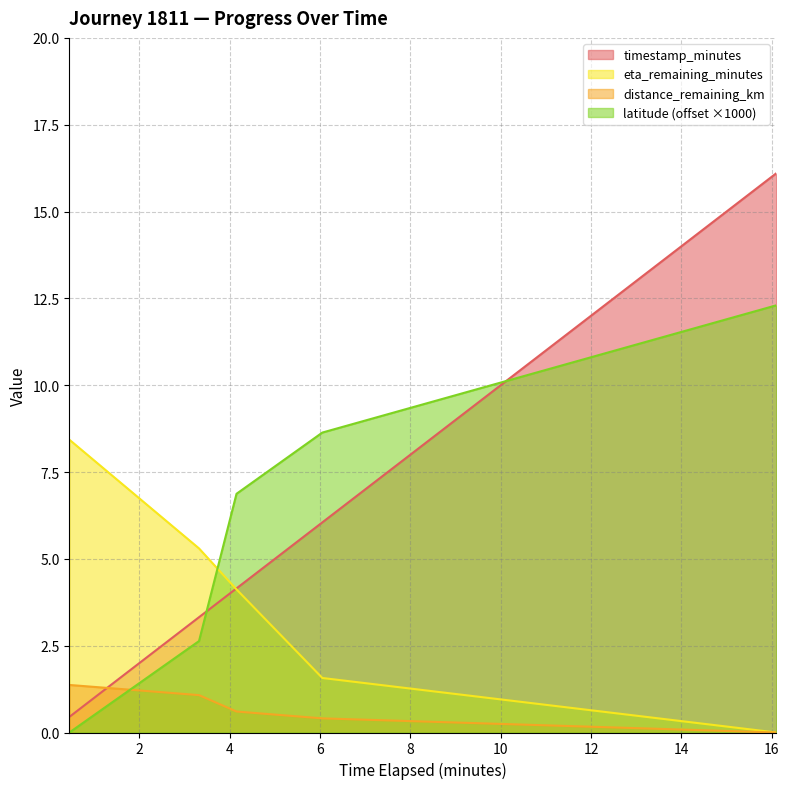

Reading right to left, what are all the values shown in this chart?

timestamp_minutes: 16.1=16.1	6.05=6.0	4.15=4.2	3.32=3.3	0.45=0.5
distance_remaining_km: 16.1=0.0	6.05=0.4	4.15=0.6	3.32=1.1	0.45=1.4
eta_remaining_minutes: 16.1=0.0	6.05=1.6	4.15=4.1	3.32=5.3	0.45=8.4
latitude_offset: 16.1=12.3	6.05=8.6	4.15=6.9	3.32=2.6	0.45=0.0